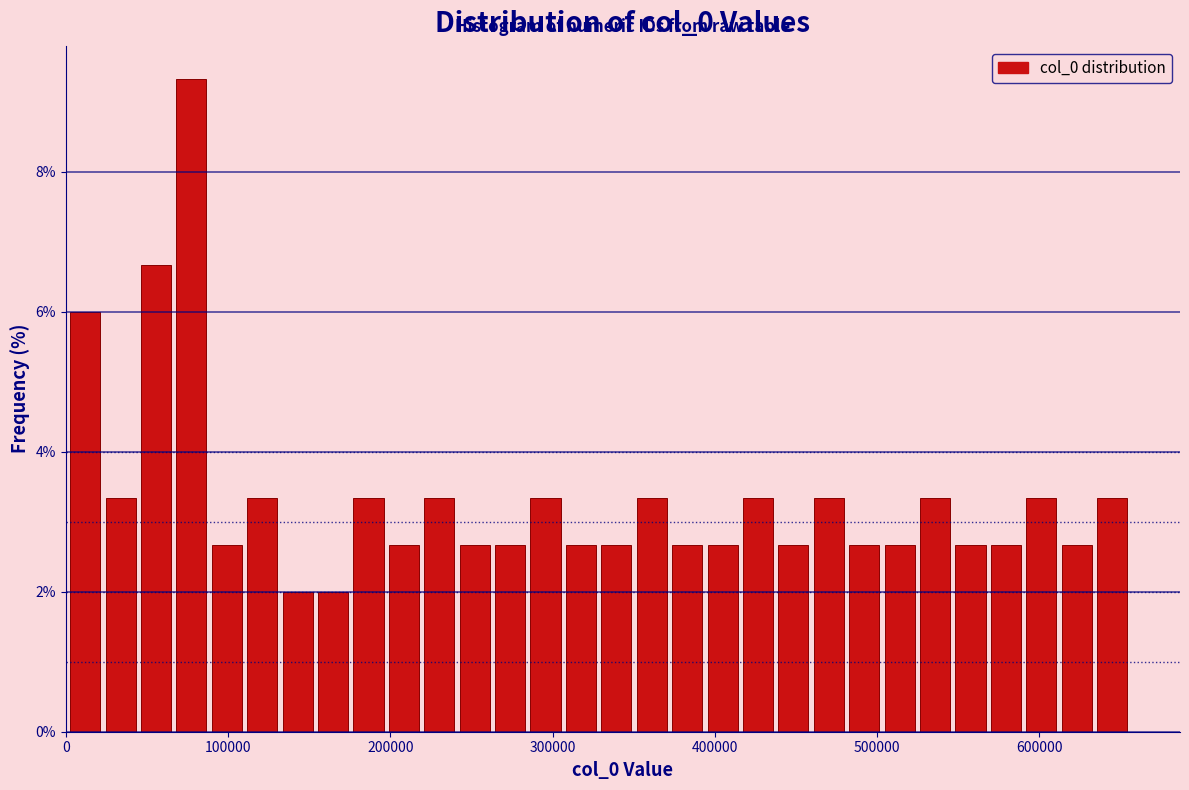

Read against the x-axis, roughly where is the centre of the tallest bar?

80000